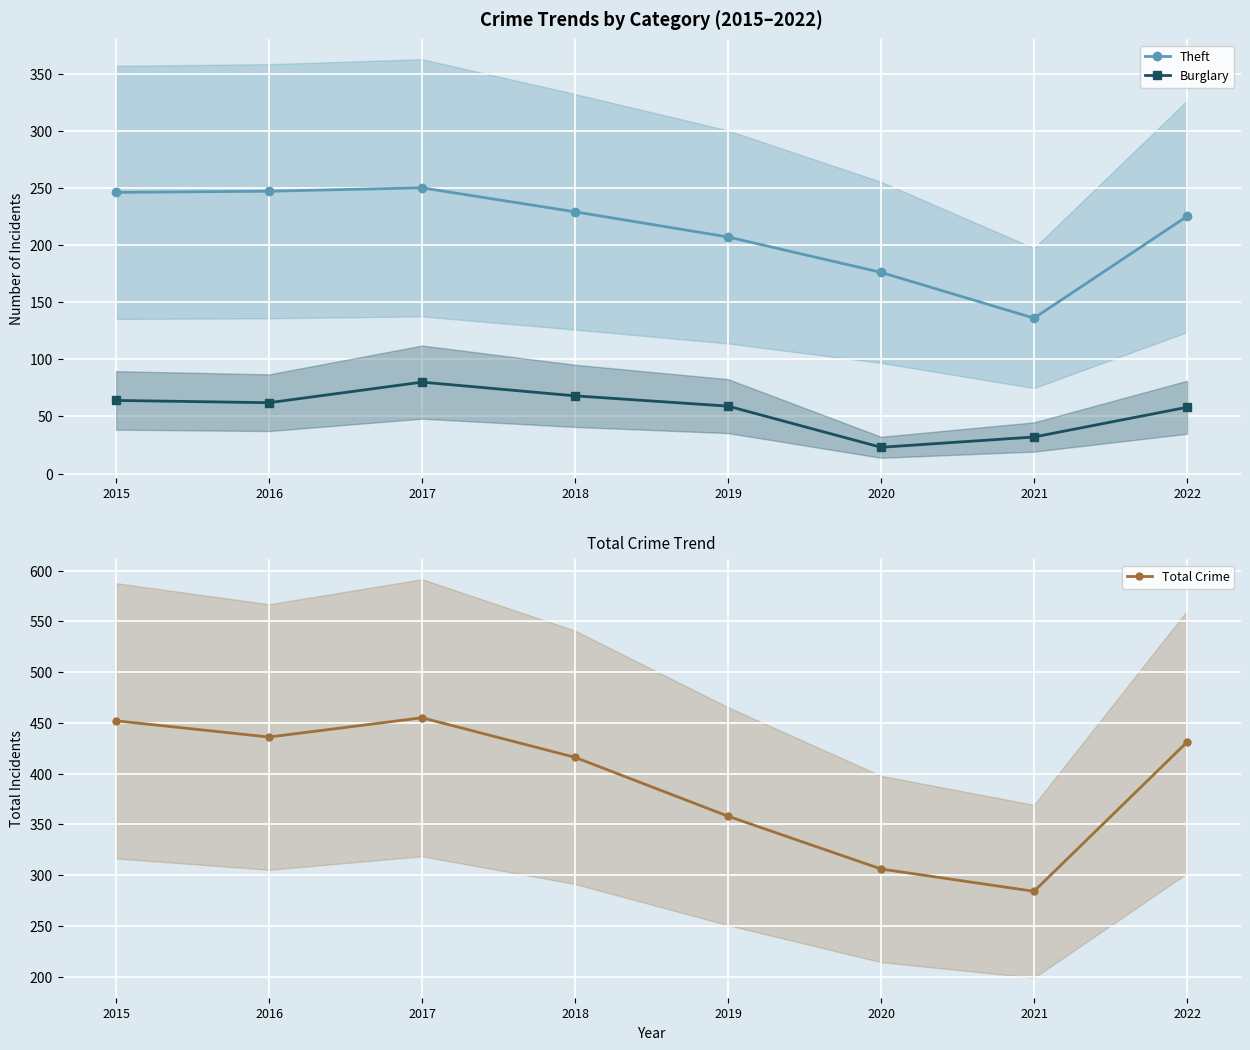

Does the chart display data point markers on the line(s)?

Yes